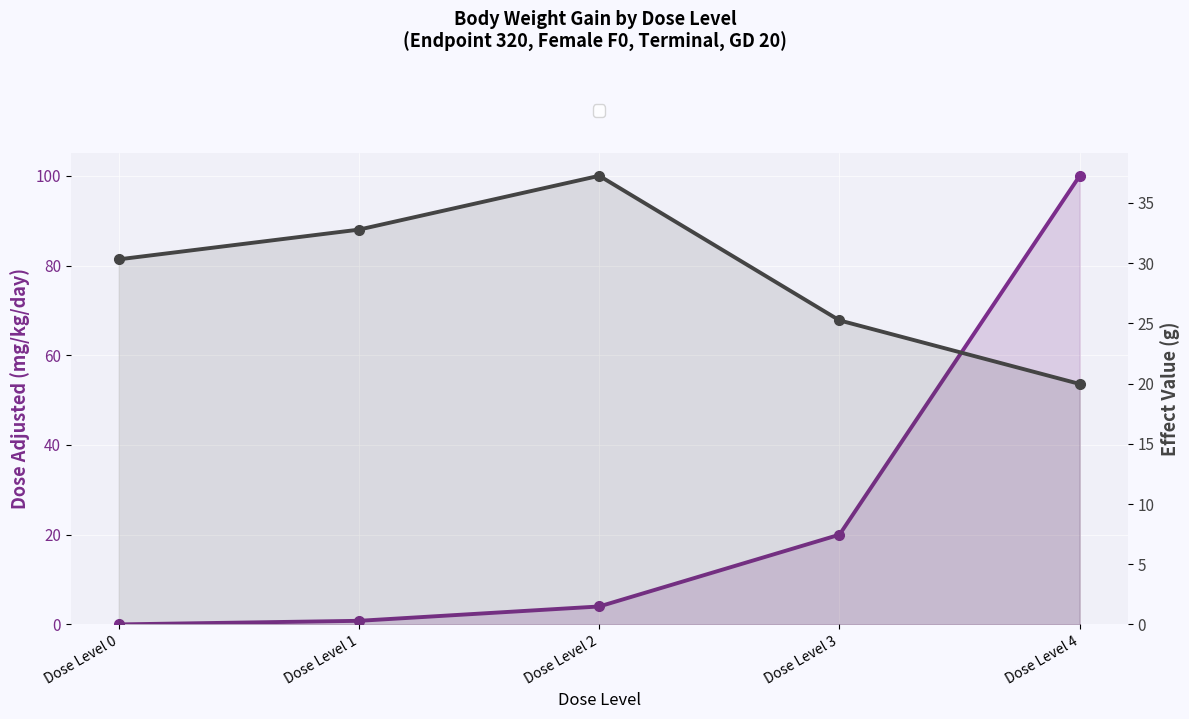

True or false: Effect Value (g) has a value of 33.6 at Dose Level 4.

False